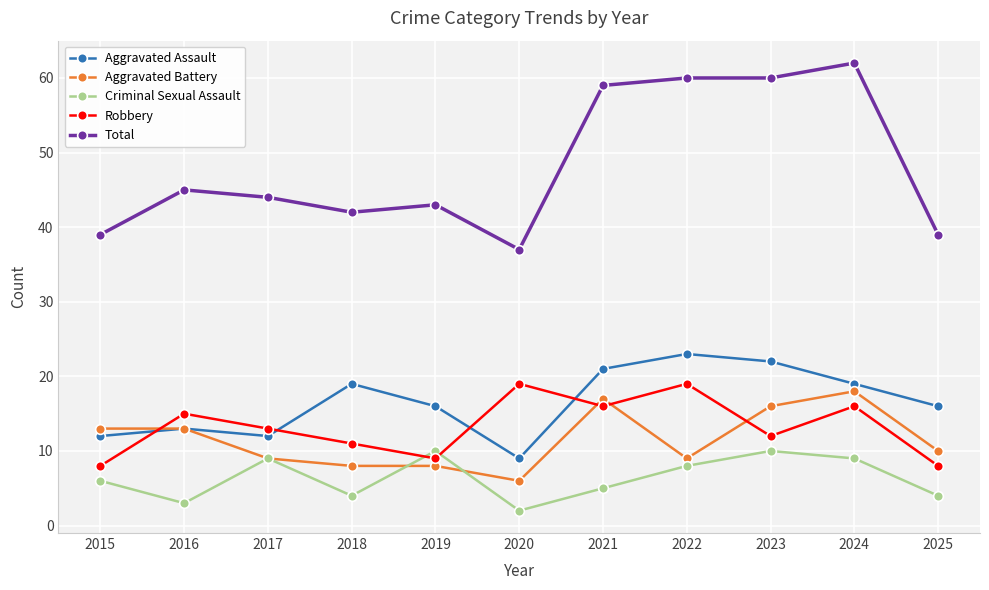

What is the maximum value shown in the chart?

62